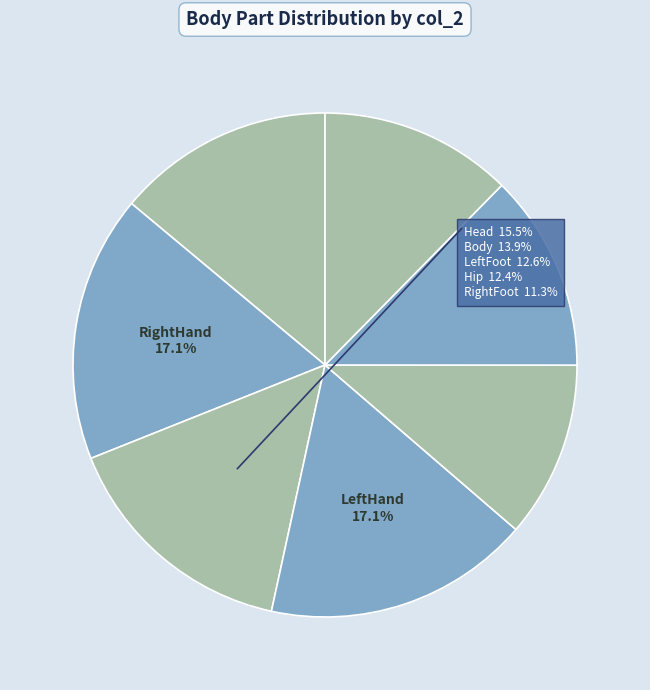

How many slices are in this pie chart?

7